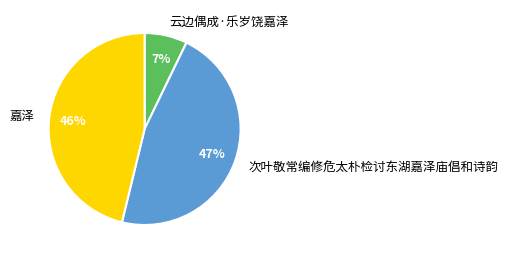

Is the sum of 嘉泽 and 云边偶成·乐岁饶嘉泽 greater than half?

Yes